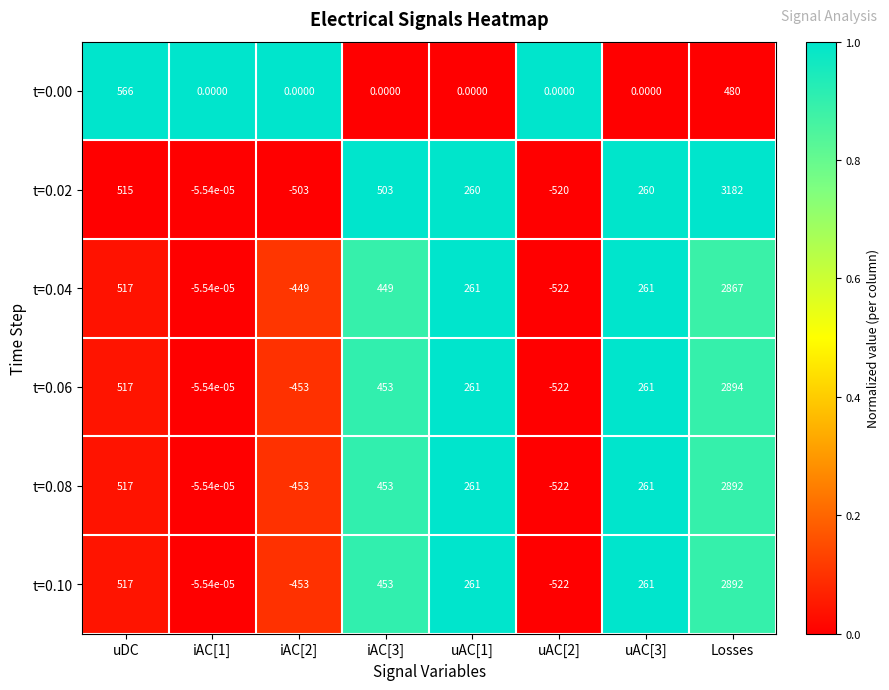

Which label corresponds to the largest value in the chart?

Losses